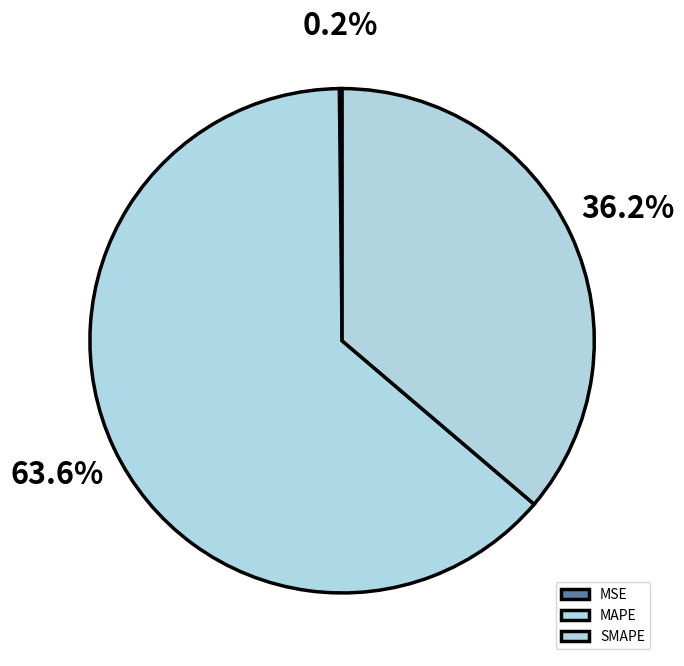

Does MAPE account for over 50% of the chart?

Yes